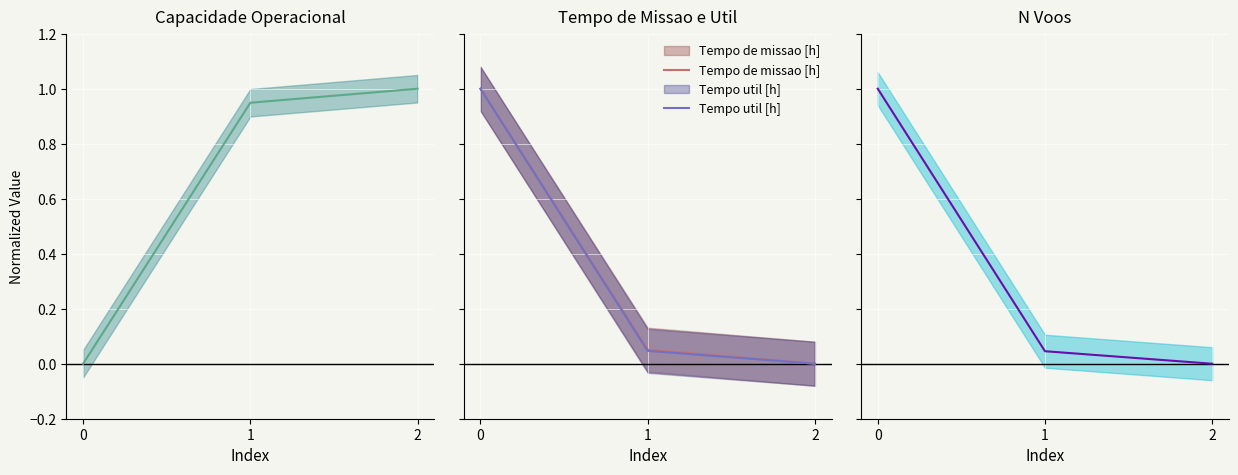

At which category does the chart reach its peak across all series?

2